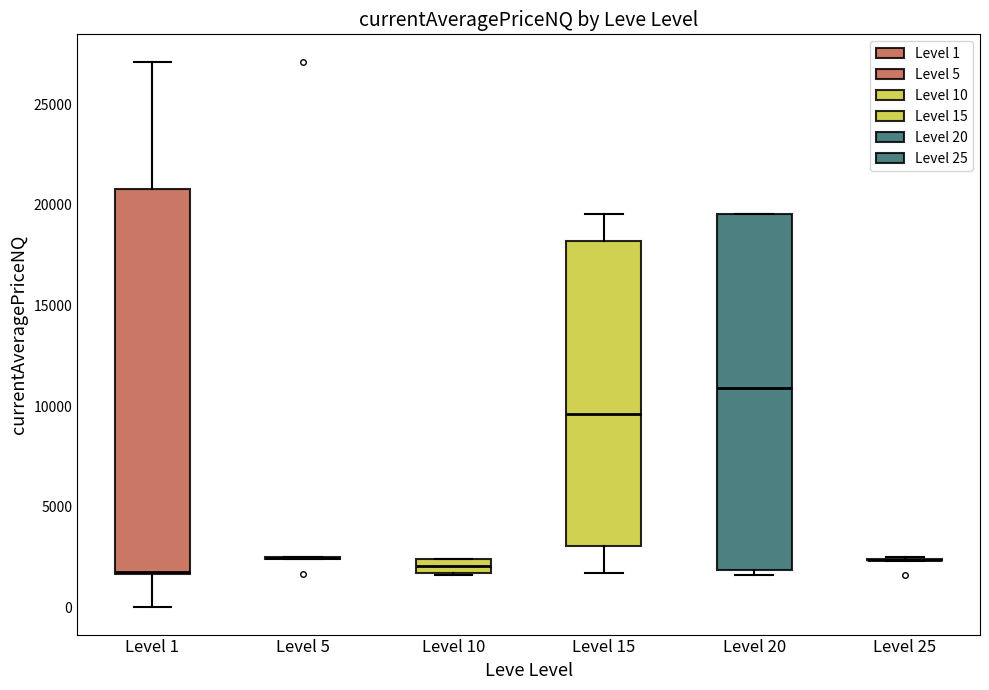

Comparing the boxes themselves (not the whiskers), which one is the tallest?

Level 1